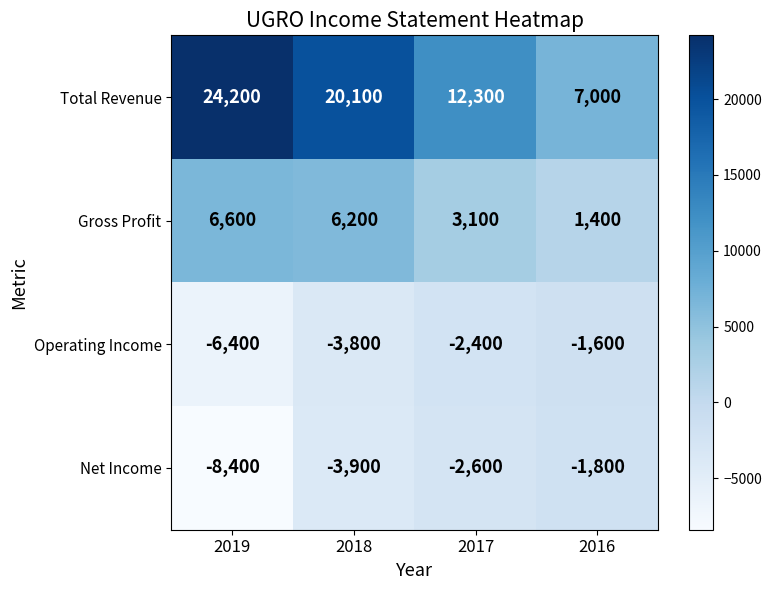

List the series in order of their peak value, lowest first.

Net Income, Operating Income, Gross Profit, Total Revenue